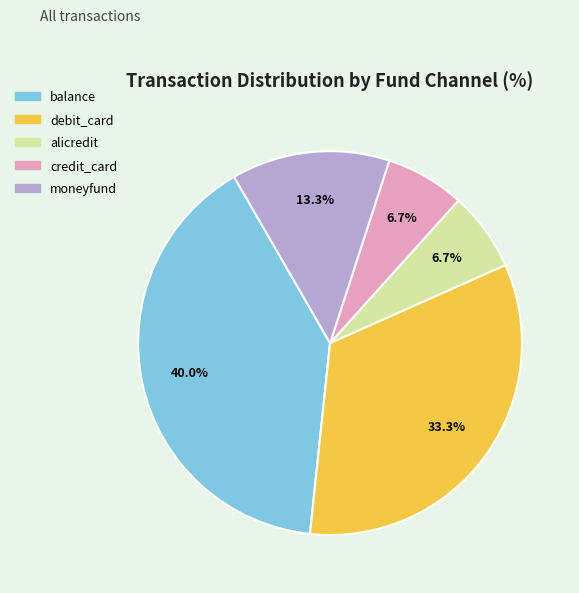

Approximately how many times larger is the value at moneyfund compared to alicredit?

2.0